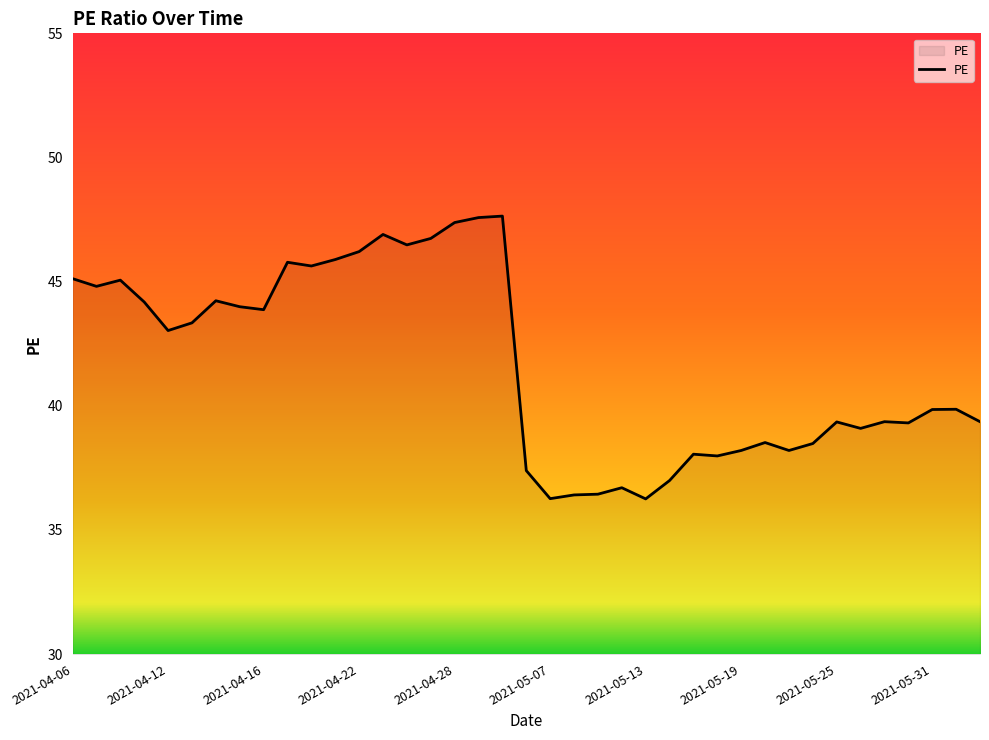

What is the maximum value shown in the chart?

47.6